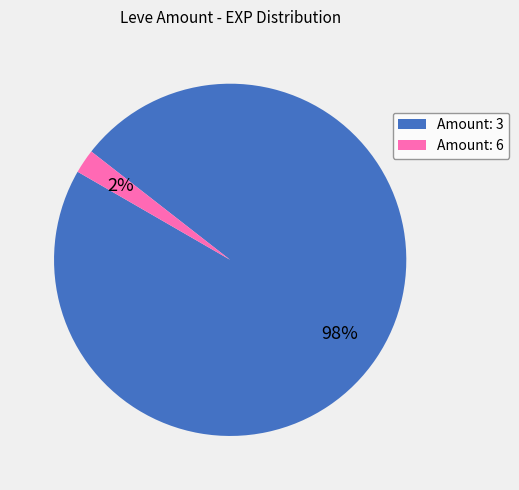

How many segments does this pie chart have?

2